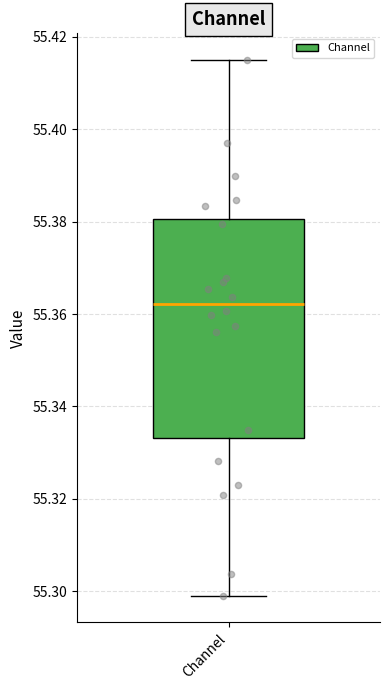

Read this box plot against the y-axis: the position of the median line, the range covered by the box, and the ends of both whiskers. The values are not printed on the chart, so give them approximately, as read against the axis.

median 55.362, box 55.334 to 55.380, whiskers 55.300 to 55.414